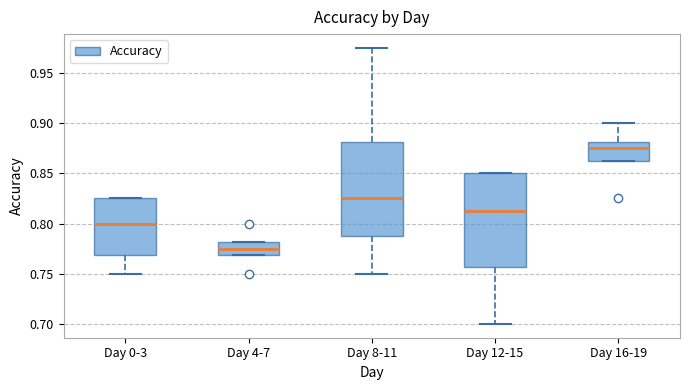

Reading left to right, read every box against the y-axis: the position of its median line, the range the box covers, and the ends of its whiskers. The values are not printed on the chart, so give them approximately, as read against the axis.

Day 0-3: median 0.800, box 0.770 to 0.825, whiskers 0.750 to 0.825
Day 4-7: median 0.775, box 0.770 to 0.780, whiskers 0.770 to 0.780
Day 8-11: median 0.825, box 0.790 to 0.880, whiskers 0.750 to 0.975
Day 12-15: median 0.815, box 0.755 to 0.850, whiskers 0.700 to 0.850
Day 16-19: median 0.875, box 0.865 to 0.880, whiskers 0.865 to 0.900